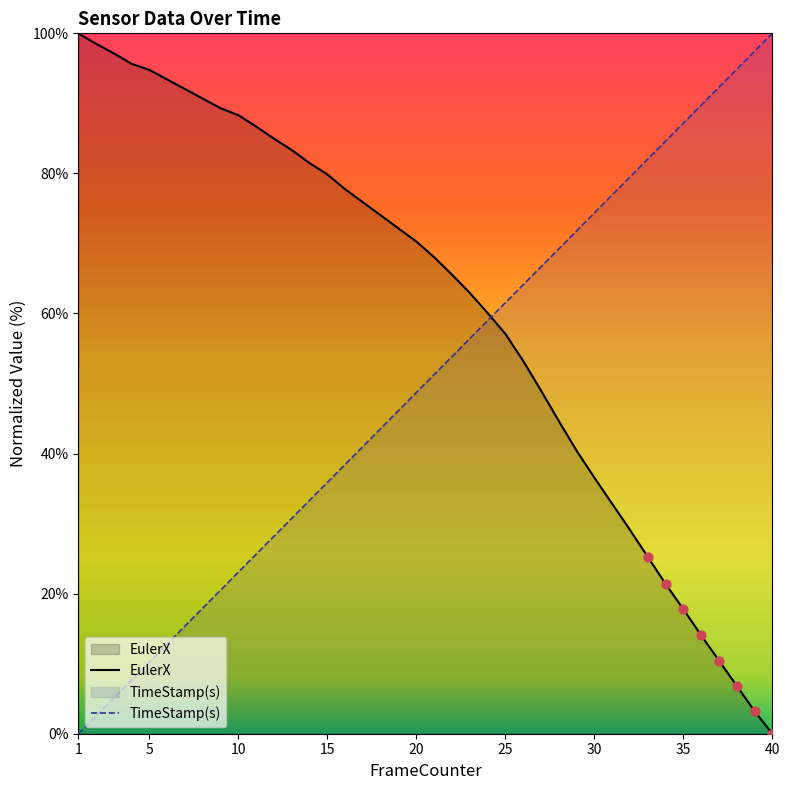

Which series contains the lowest Y value?

EulerX